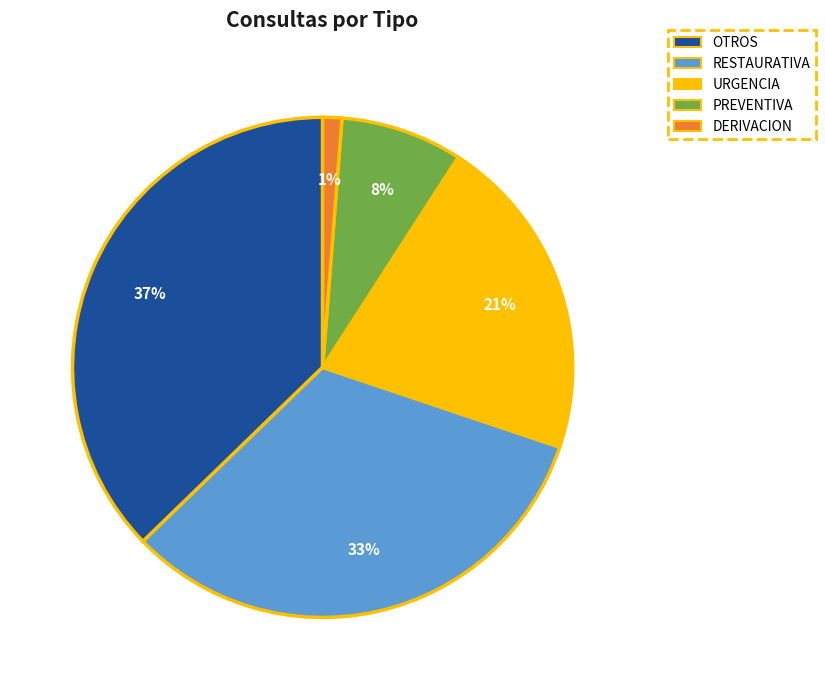

How many slices are in this pie chart?

5